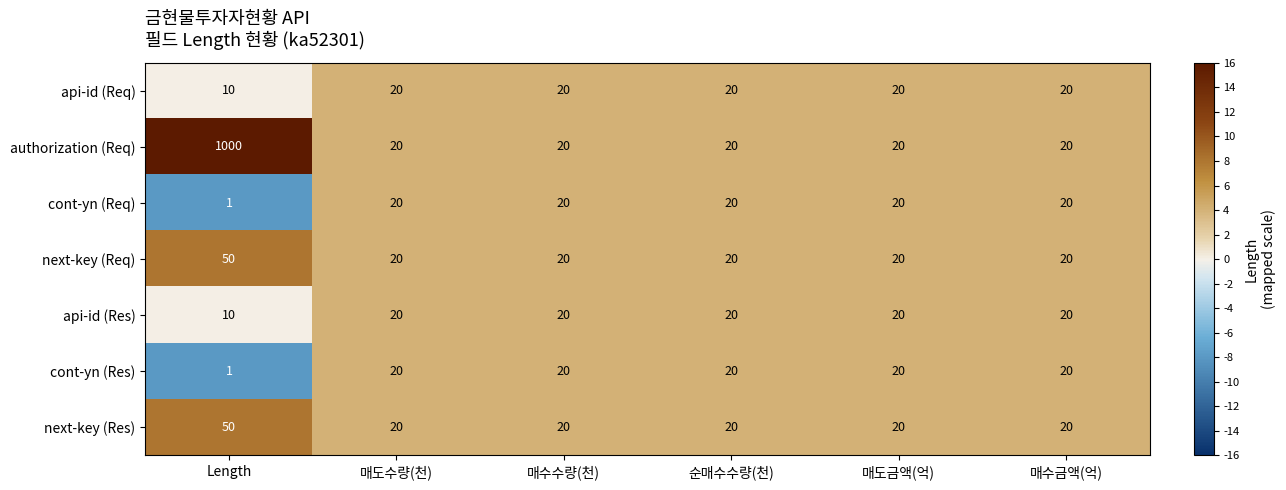

How many values in the cont-yn (Res) series are below 20?

1